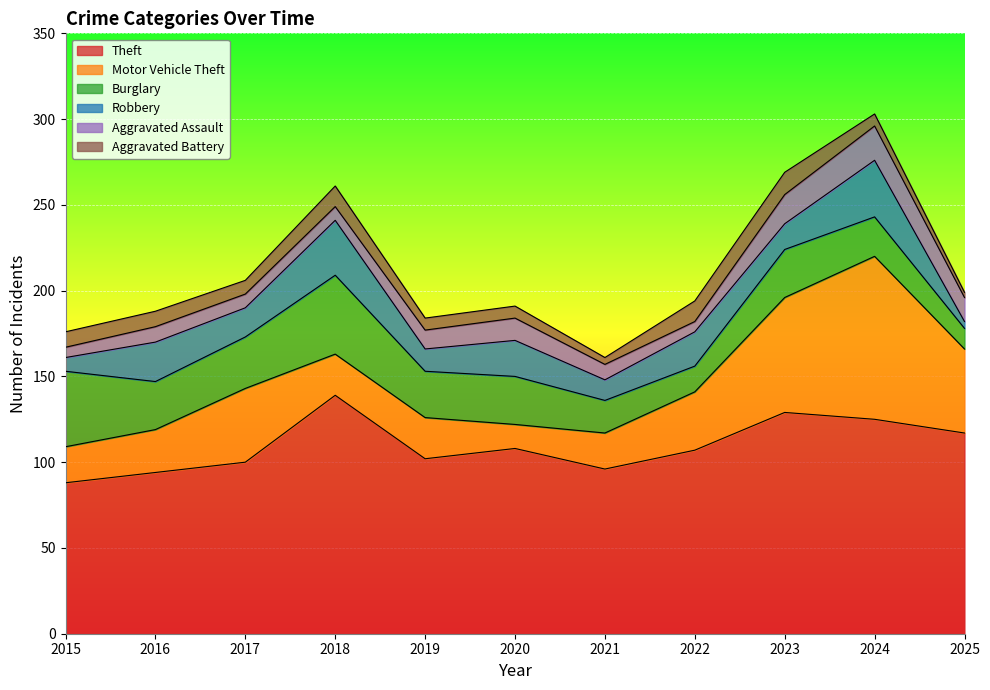

List the series in order of their peak value, lowest first.

Aggravated Battery, Aggravated Assault, Robbery, Burglary, Motor Vehicle Theft, Theft